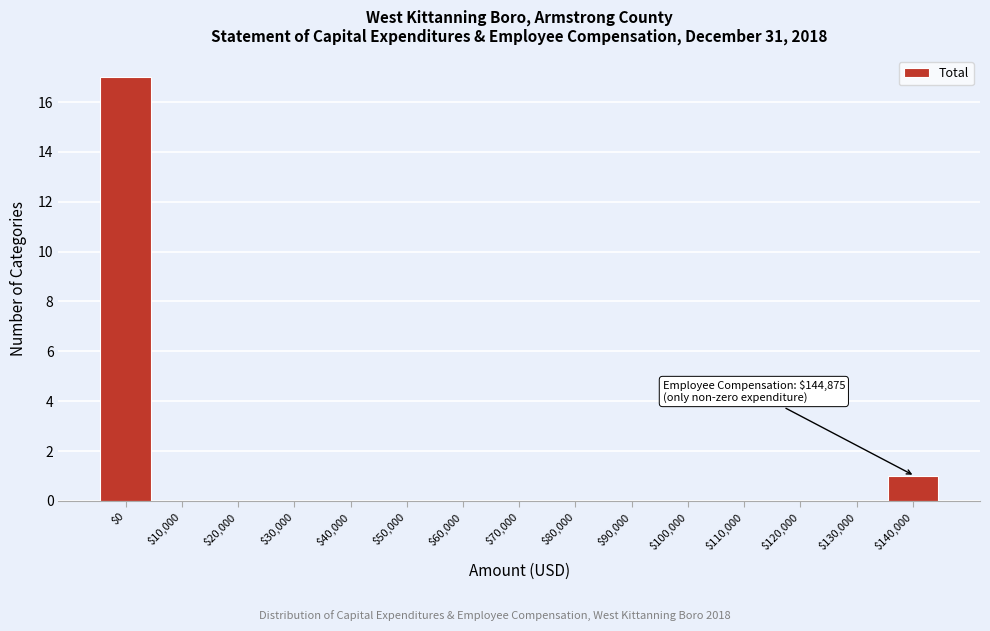

What is the greatest value displayed?

17